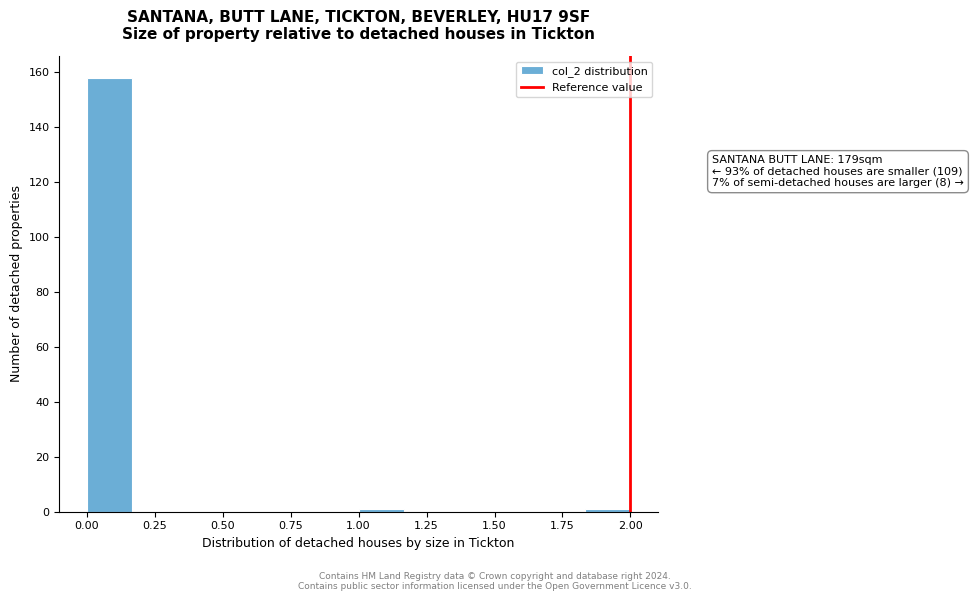

Read against the x-axis, roughly where is the centre of the tallest bar?

0.10